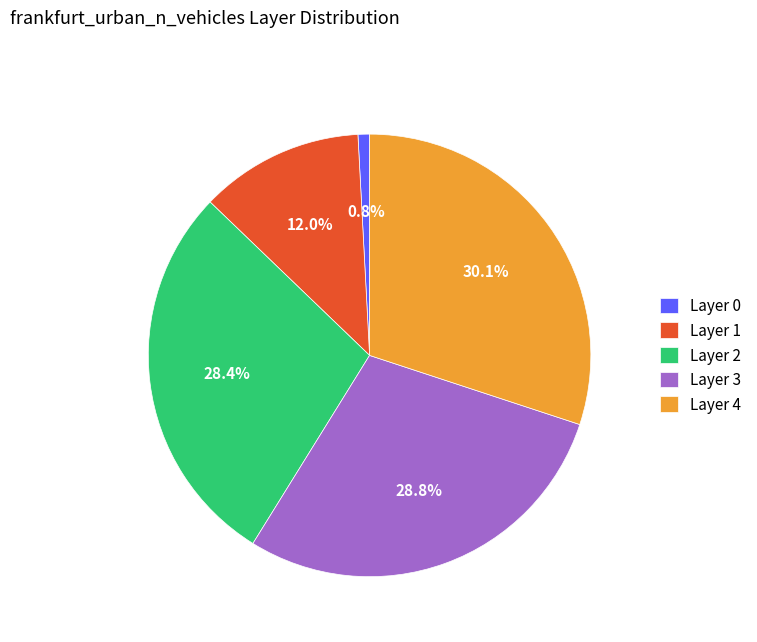

How many slices are in this pie chart?

5